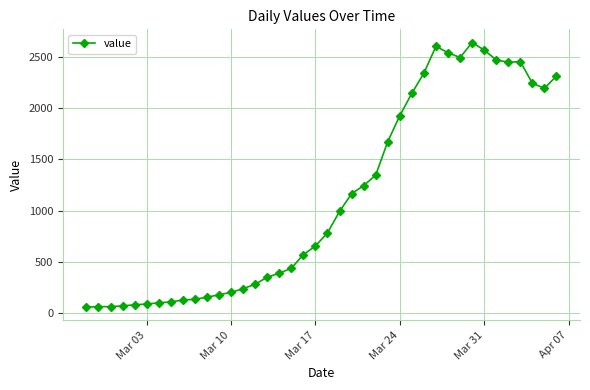

What is the maximum value shown in the chart?

2640